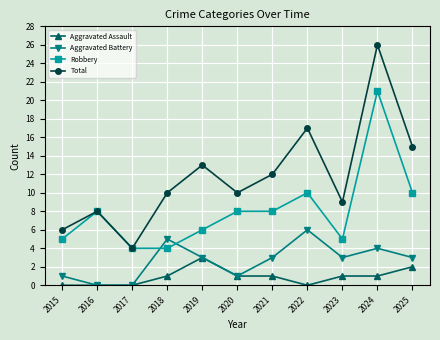

At how many categories does at least one series exceed 21?

1